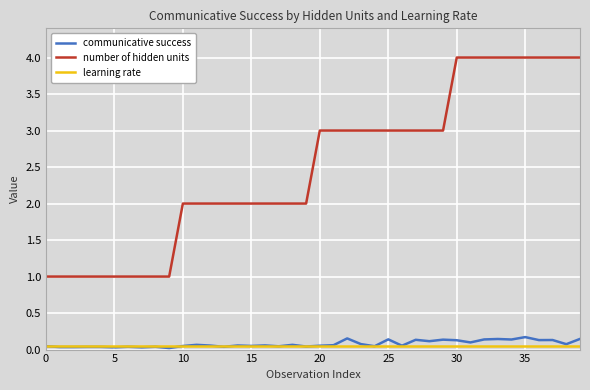

Which series has the largest range (max minus min)?

number of hidden units